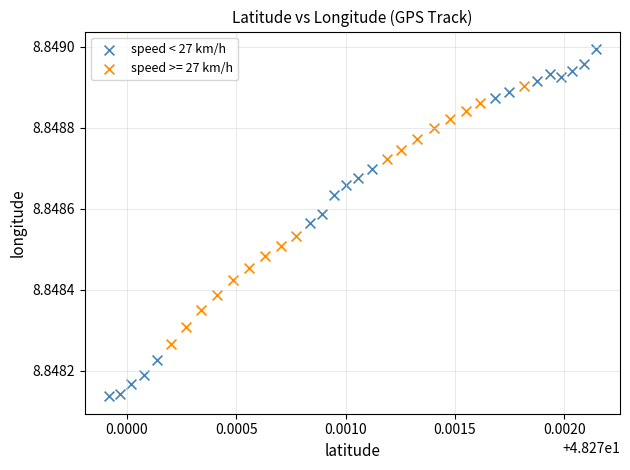

Which series has the largest Y range (max minus min)?

speed < 27 km/h